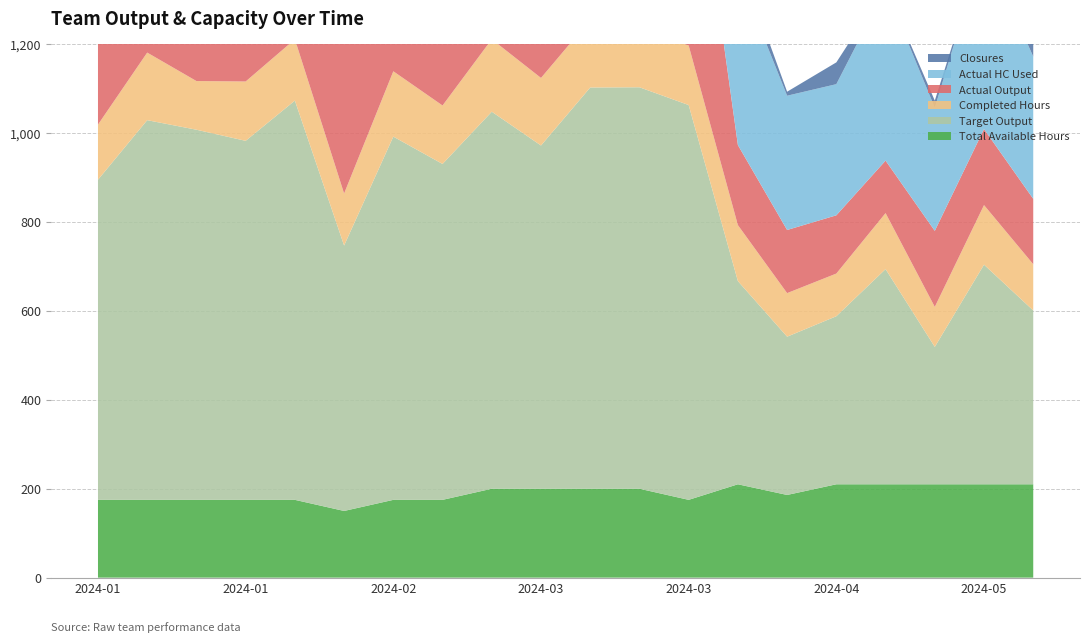

Reading right to left, extract all data points from this chart.

Total Available Hours: 210.0	210.0	210.0	210.0	210.0	186.0	210.0	175.0	200.0	200.0	200.0	200.0	175.0	175.0	150.0	175.0	175.0	175.0	175.0	175.0
Completed Hours: 104.0	134.0	90.0	126.0	96.0	98.0	126.0	134.0	133.5	152.5	152.0	163.0	131.5	147.0	117.0	138.0	133.5	109.5	152.0	124.0
Target Output: 391.0	494.0	309.0	484.0	378.0	356.0	457.0	888.0	903.0	902.5	772.0	848.0	755.5	817.0	597.0	898.0	807.5	832.5	854.0	720.0
Actual Output: 147.0	171.0	171.0	118.0	131.0	142.0	180.0	571.5	626.0	623.0	650.0	607.0	626.0	732.0	473.0	618.0	748.0	661.0	748.0	606.0
Actual HC Used: 3.2	4.1	2.8	3.9	3.0	3.0	3.9	4.1	4.1	4.7	4.7	5.0	4.0	4.5	3.6	4.2	4.1	3.4	4.7	3.8
Closures: 113.0	2.0	16.0	4.0	49.0	9.0	37.0	219.0	165.0	153.0	164.0	197.0	202.0	151.0	136.0	256.0	267.0	438.0	127.0	123.0